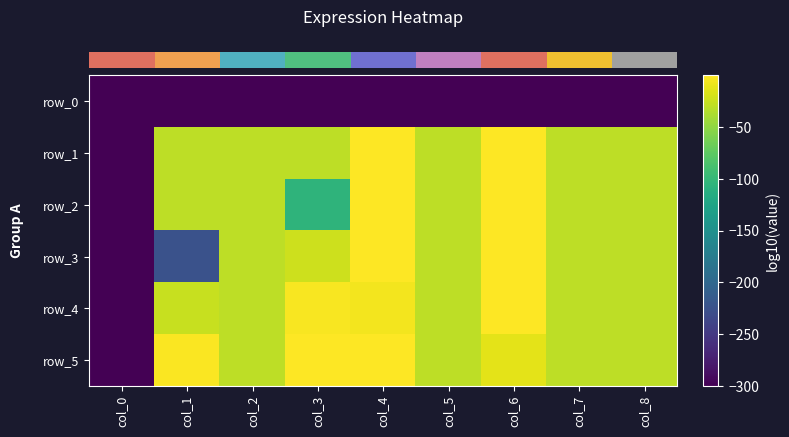

What is the sum of the row_1 values at col_8 and col_4?

-30.6